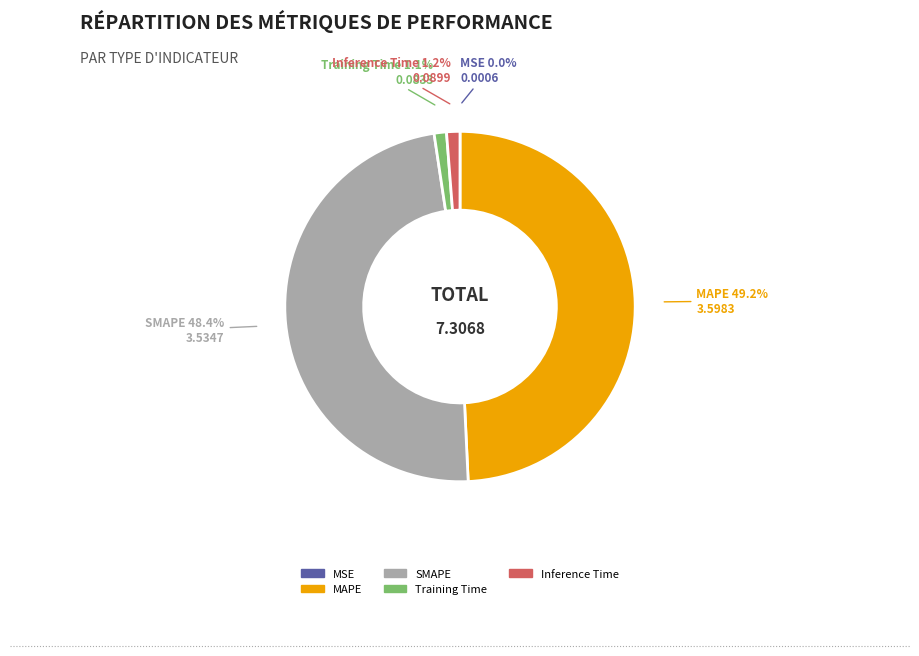

To the nearest percent, what is the average slice percentage?

20%